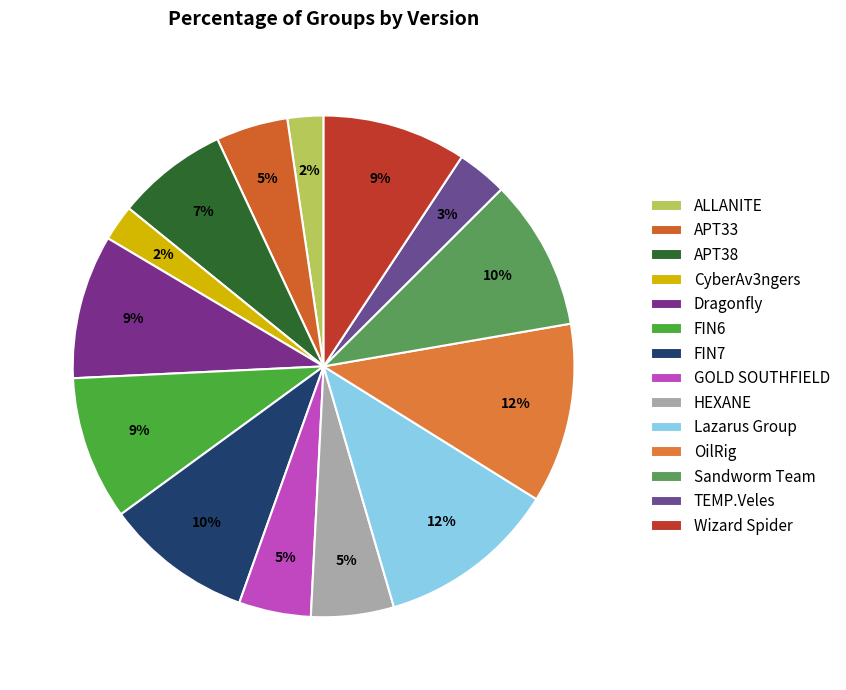

Does any single category account for the majority?

No